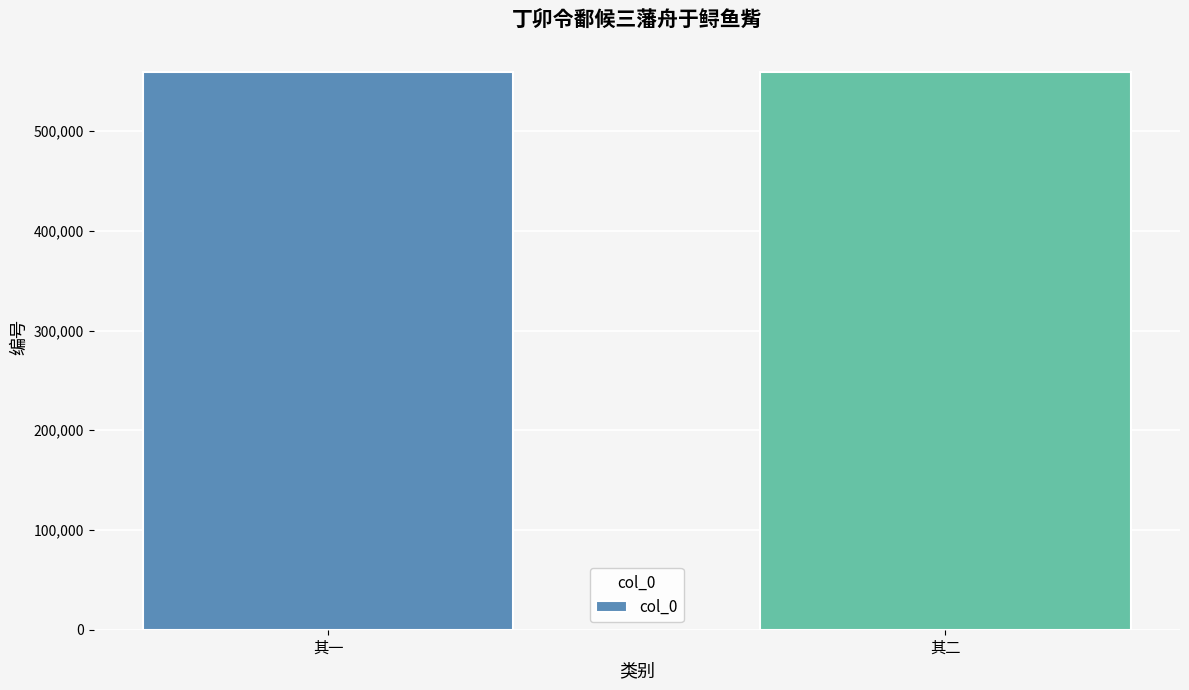

What is the value of the 1st bar from the left?

559620